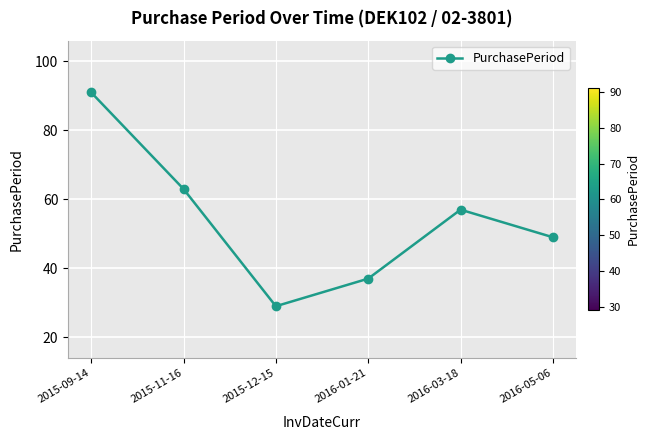

What value does the data have at 2016-01-21, to the nearest 5?

35